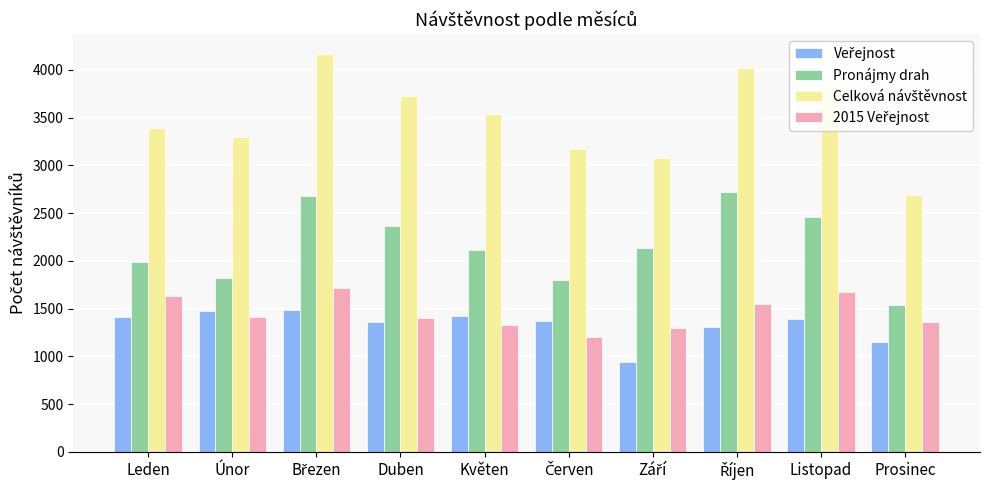

At which label does Pronájmy drah reach its minimum?

Prosinec